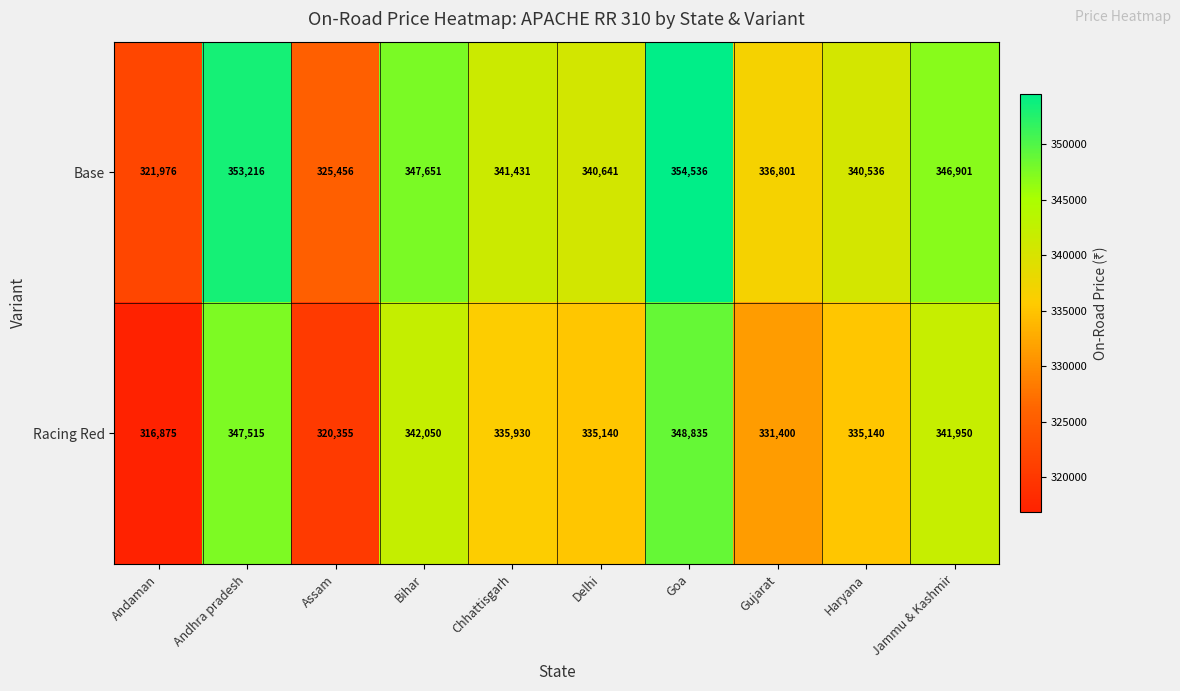

How many series are shown in this chart?

2